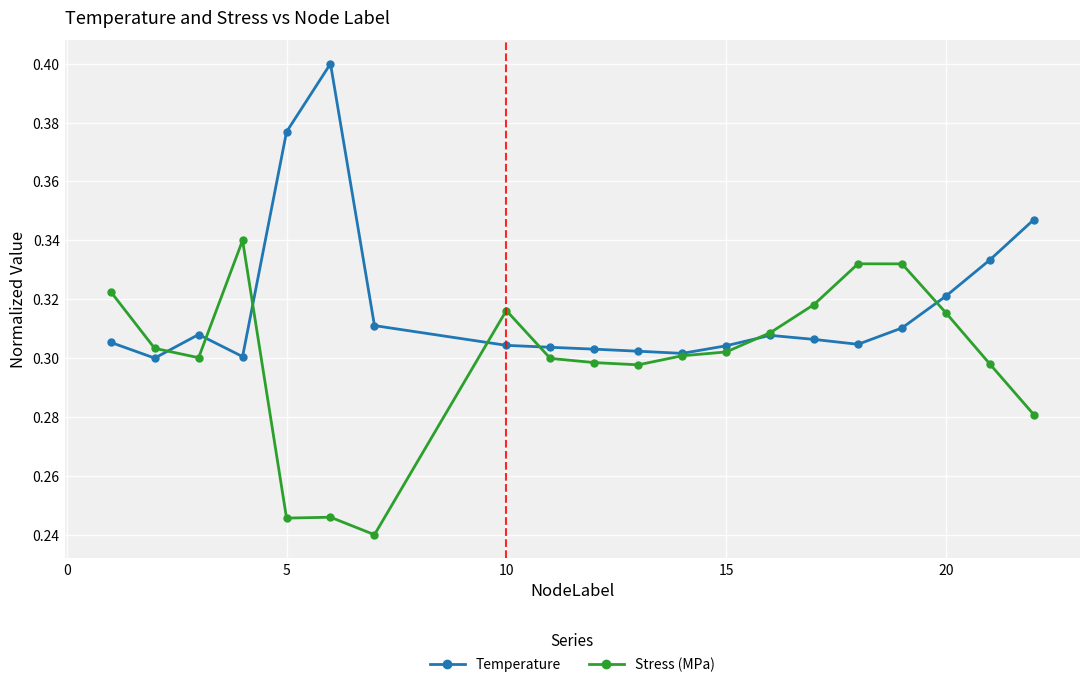

Count the Stress (MPa) values in the range 0 to 1.

20